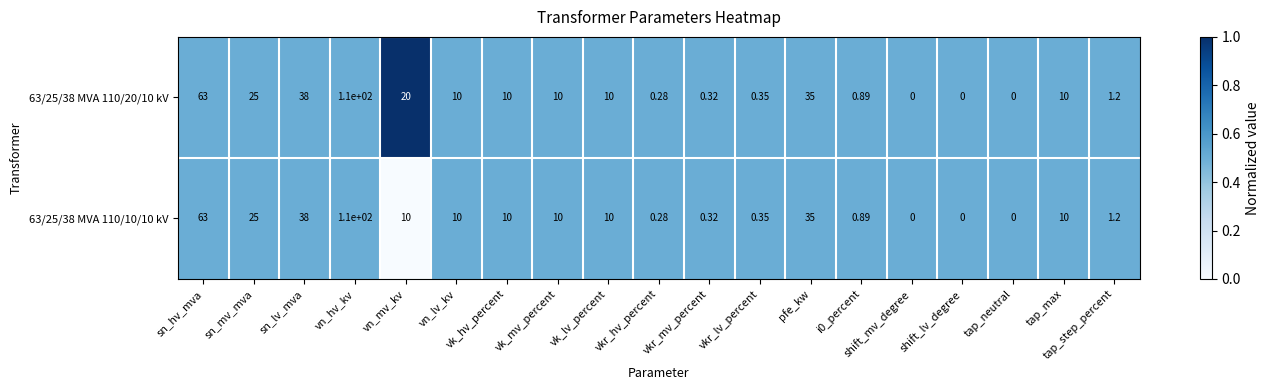

Where does the 63/25/38 MVA 110/10/10 kV series first go above 10?

sn_hv_mva